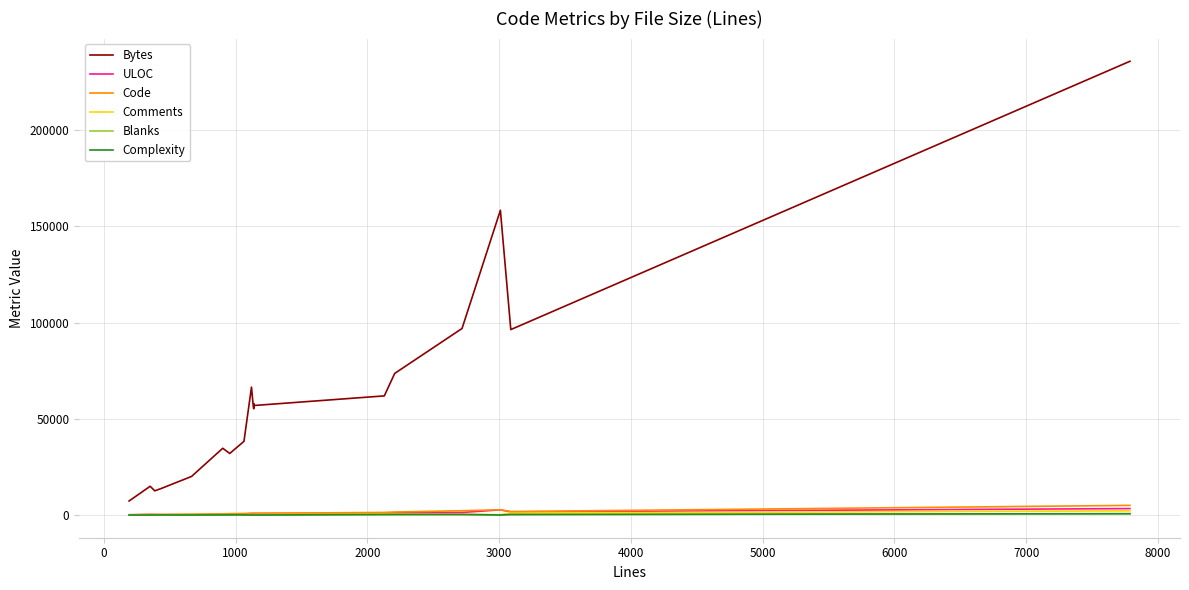

At how many categories does at least one series exceed 10973?

19